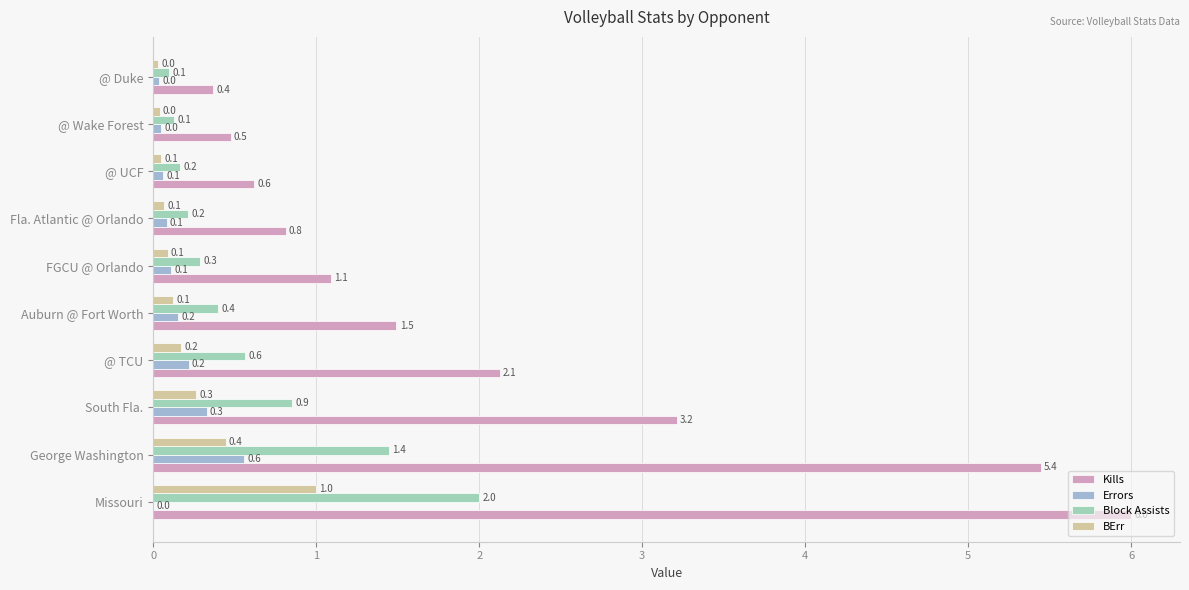

Count the number of categories in the chart.

10